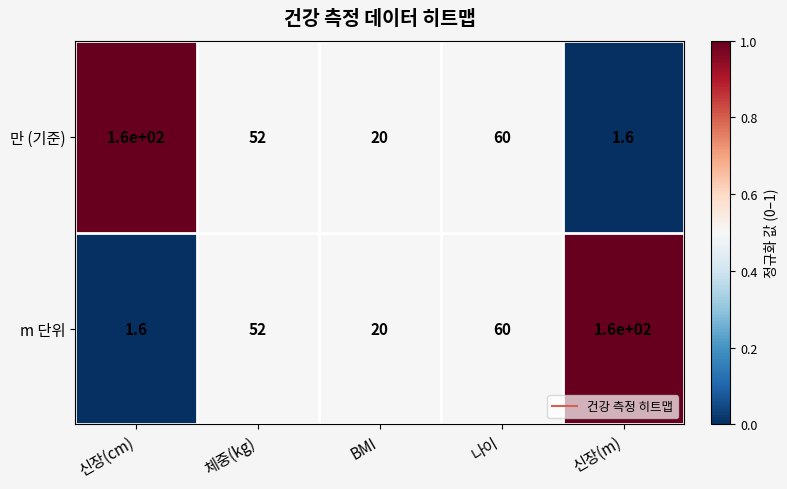

Reading right to left, extract all data points from this chart.

만 (기준): 신장(m)=1.6	나이=60.0	BMI=20.0	체중(kg)=52.0	신장(cm)=160.0
m 단위: 신장(m)=160.0	나이=60.0	BMI=20.0	체중(kg)=52.0	신장(cm)=1.6